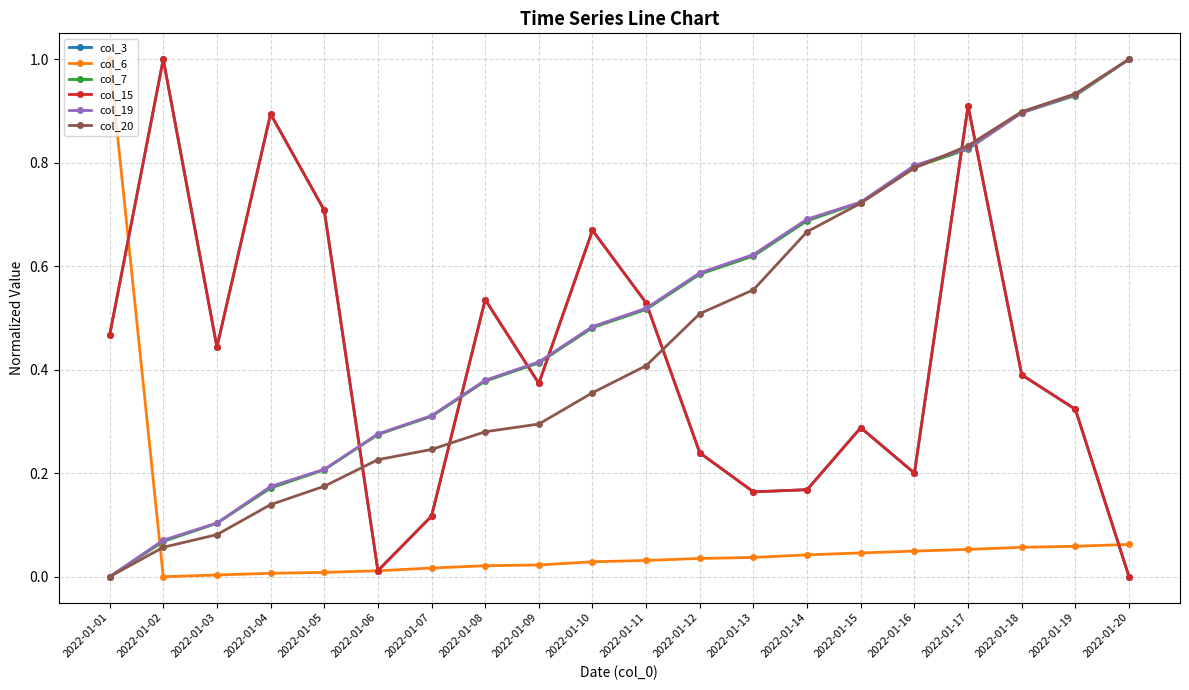

Is this an area chart (filled region under the line)?

No